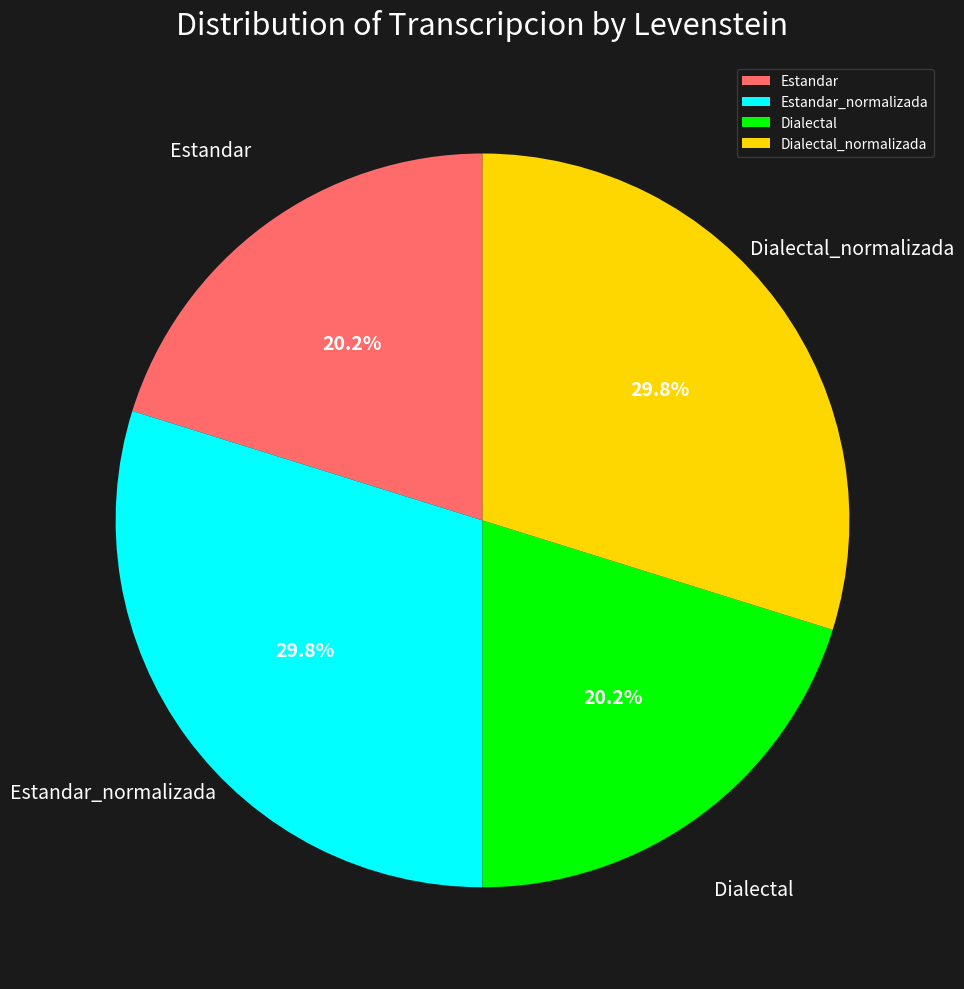

The Dialectal_normalizada slice represents 24% of the pie. True or false?

False